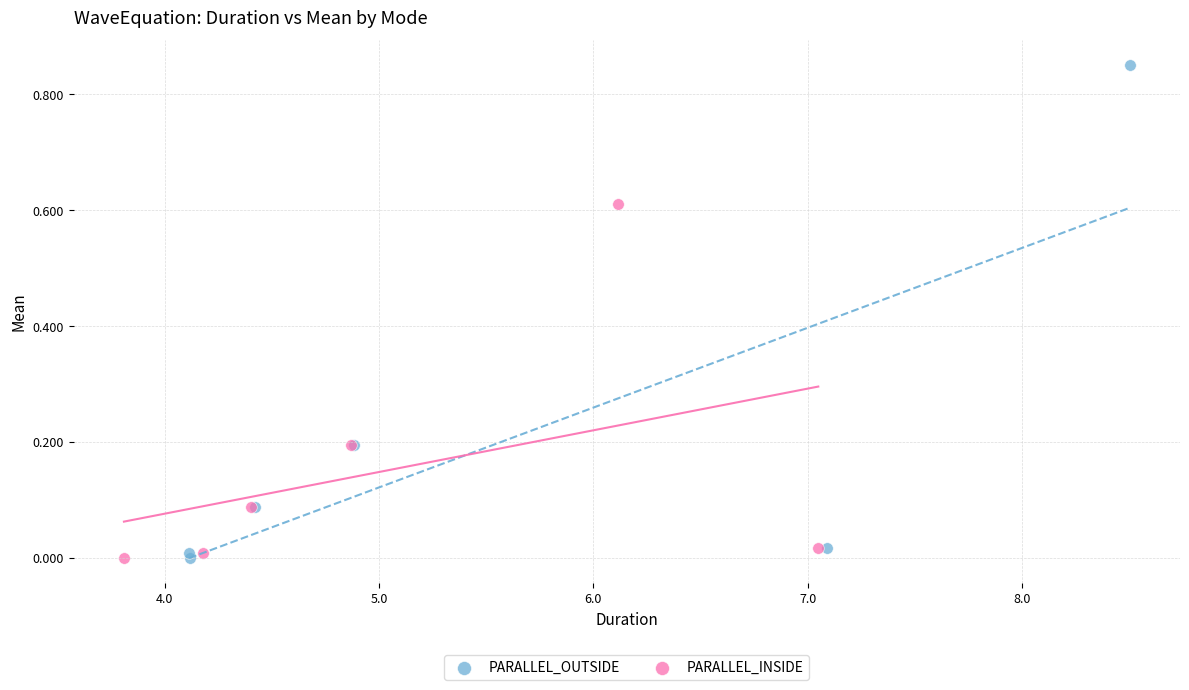

What are all the series names shown in the legend?

PARALLEL_OUTSIDE, PARALLEL_INSIDE